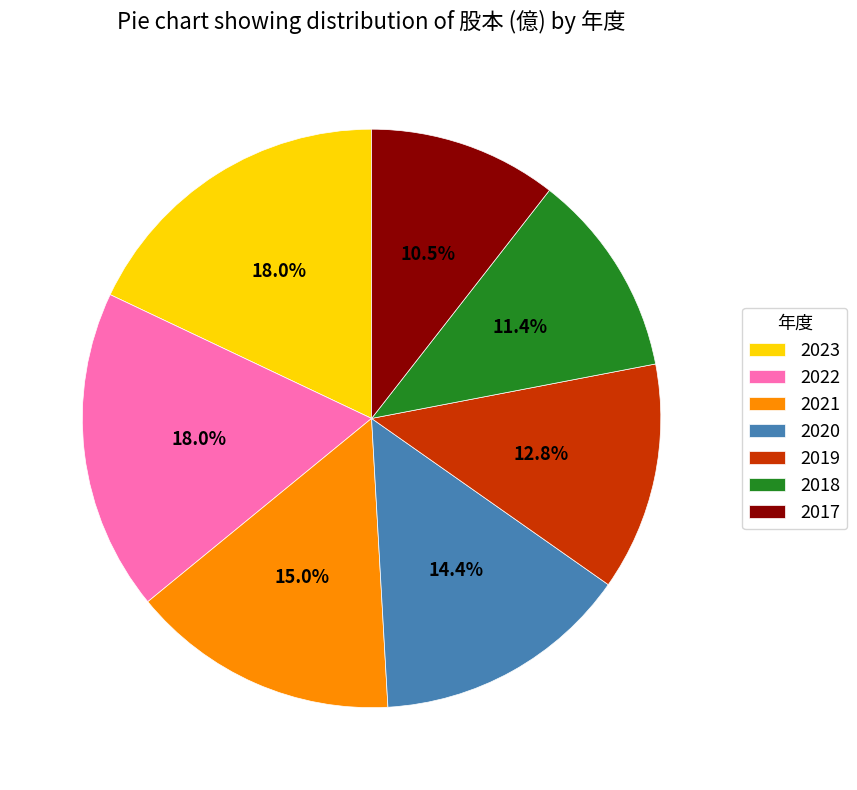

Count the number of slices in the pie.

7